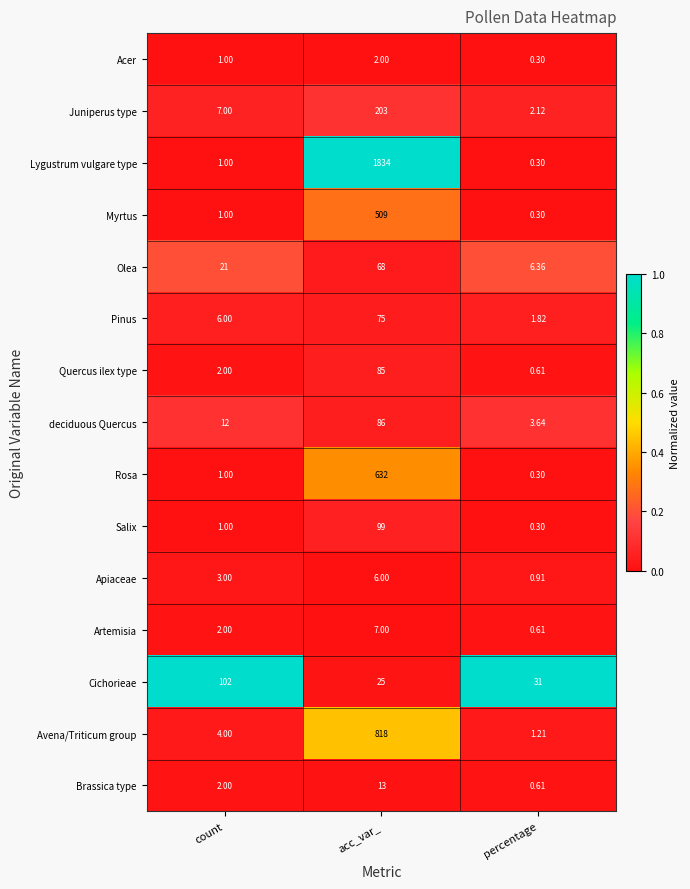

At which label does Avena/Triticum group reach its minimum?

percentage